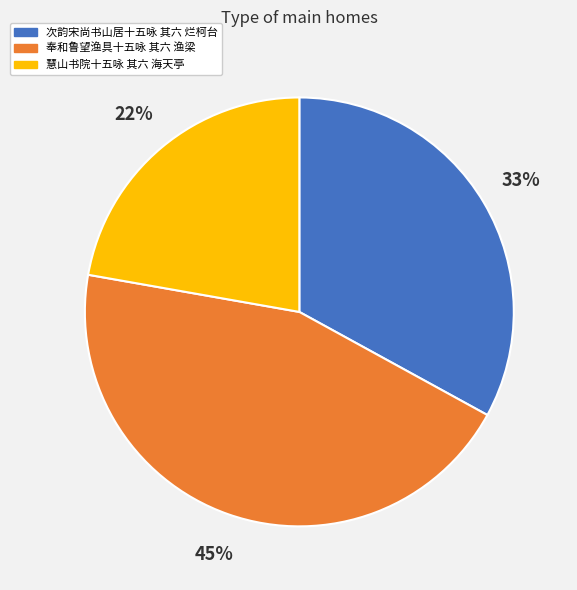

Does any single category account for the majority?

No